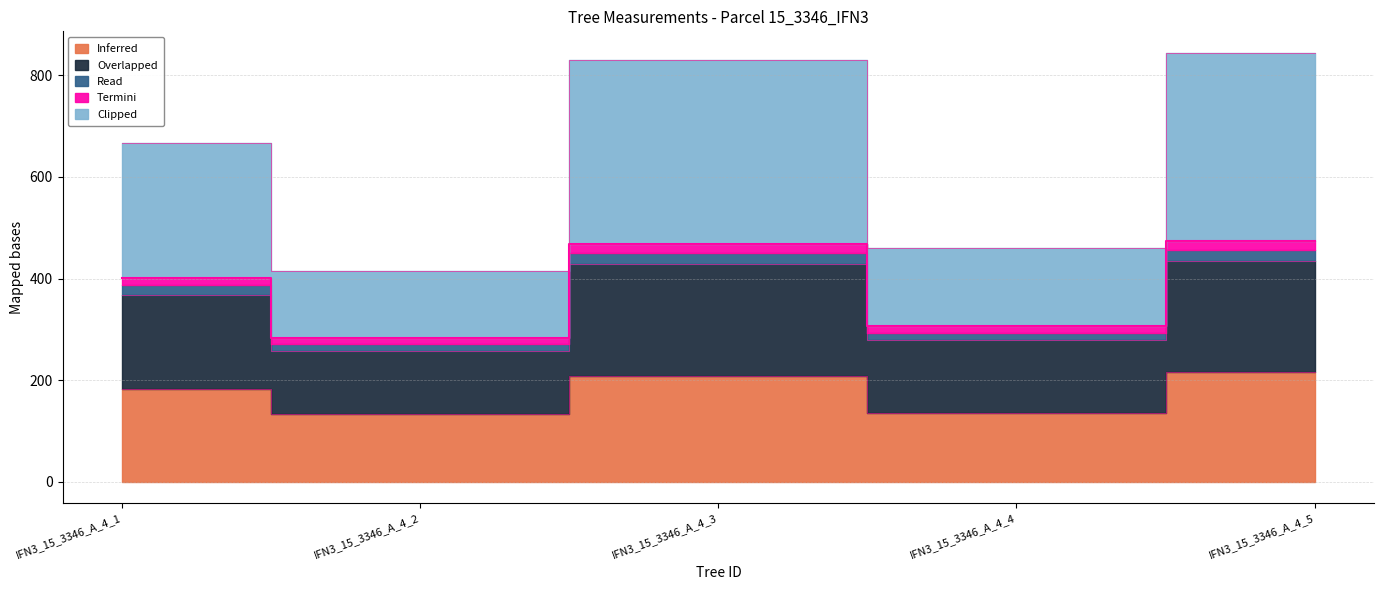

Does the chart have visible grid lines?

Yes